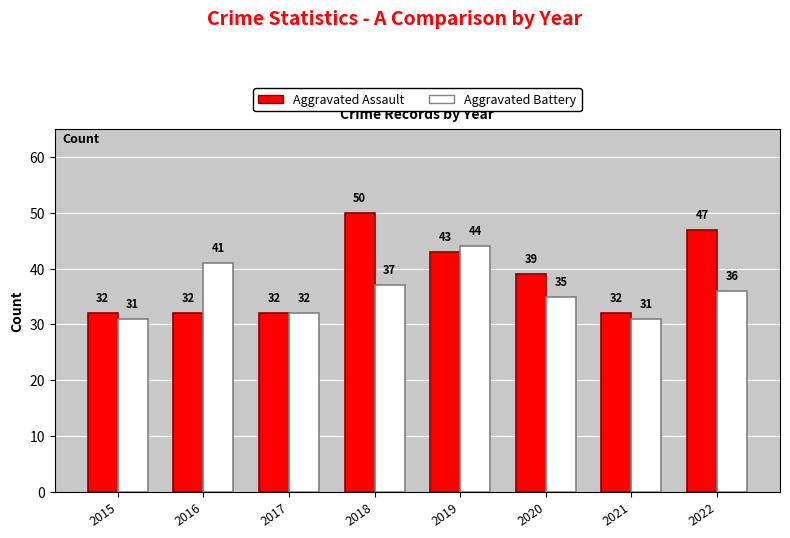

Is the value of Aggravated Assault at 2017 greater than the value of Aggravated Battery at 2016?

No